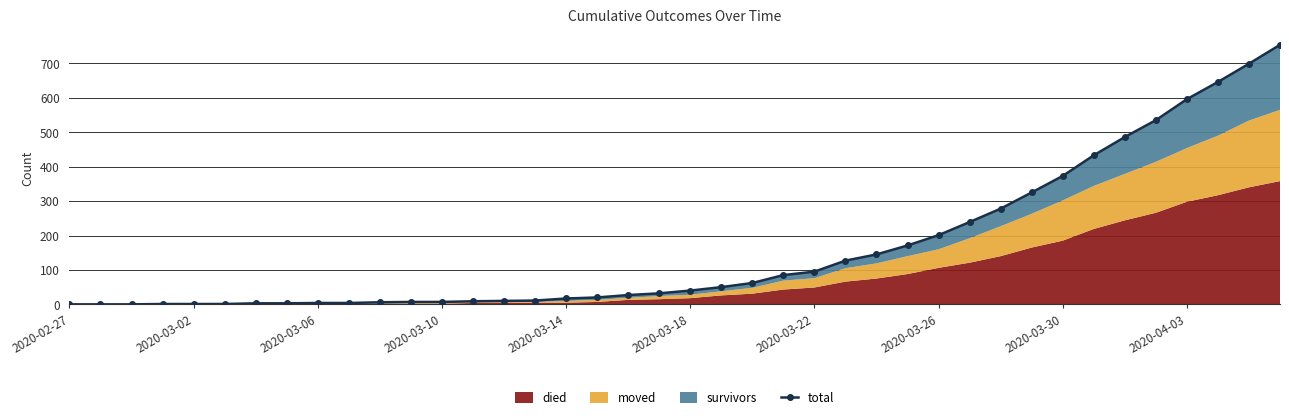

What is the difference between the values at 38 and 16?

682